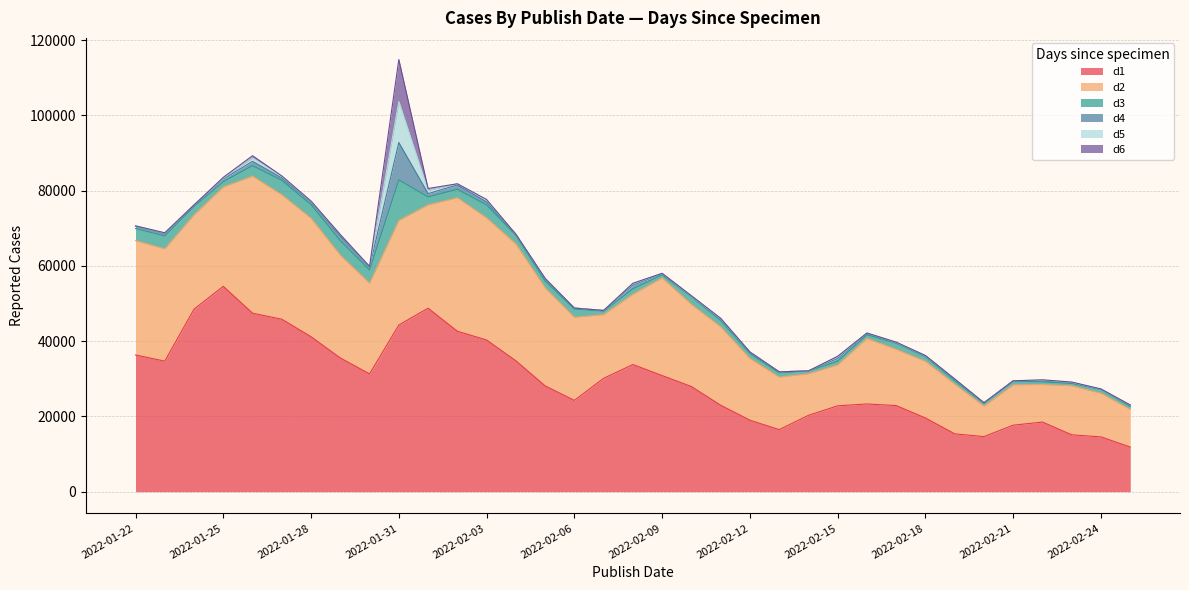

The value of d6 at 2022-02-10 is 85. True or false?

True